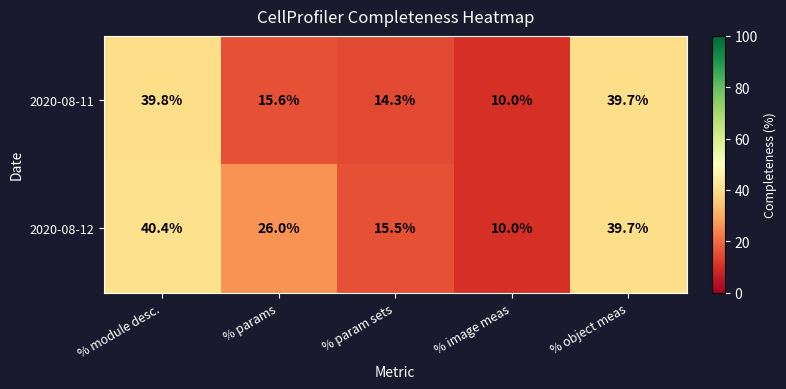

The 2020-08-11 series shows 10.0 at % image meas. True or false?

True